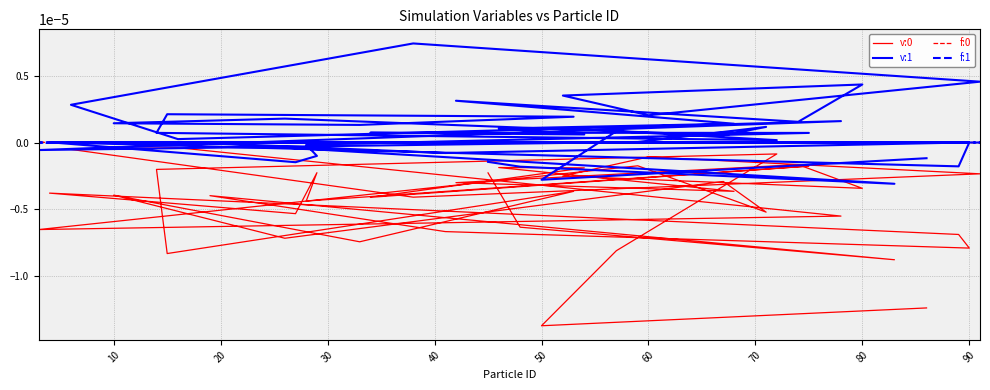

In f:1, how many points are lower than both neighbors (excluding endpoints)?

11